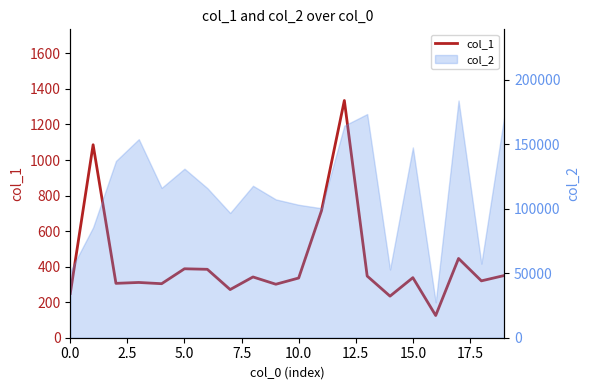

What is the sum of all values?

8489